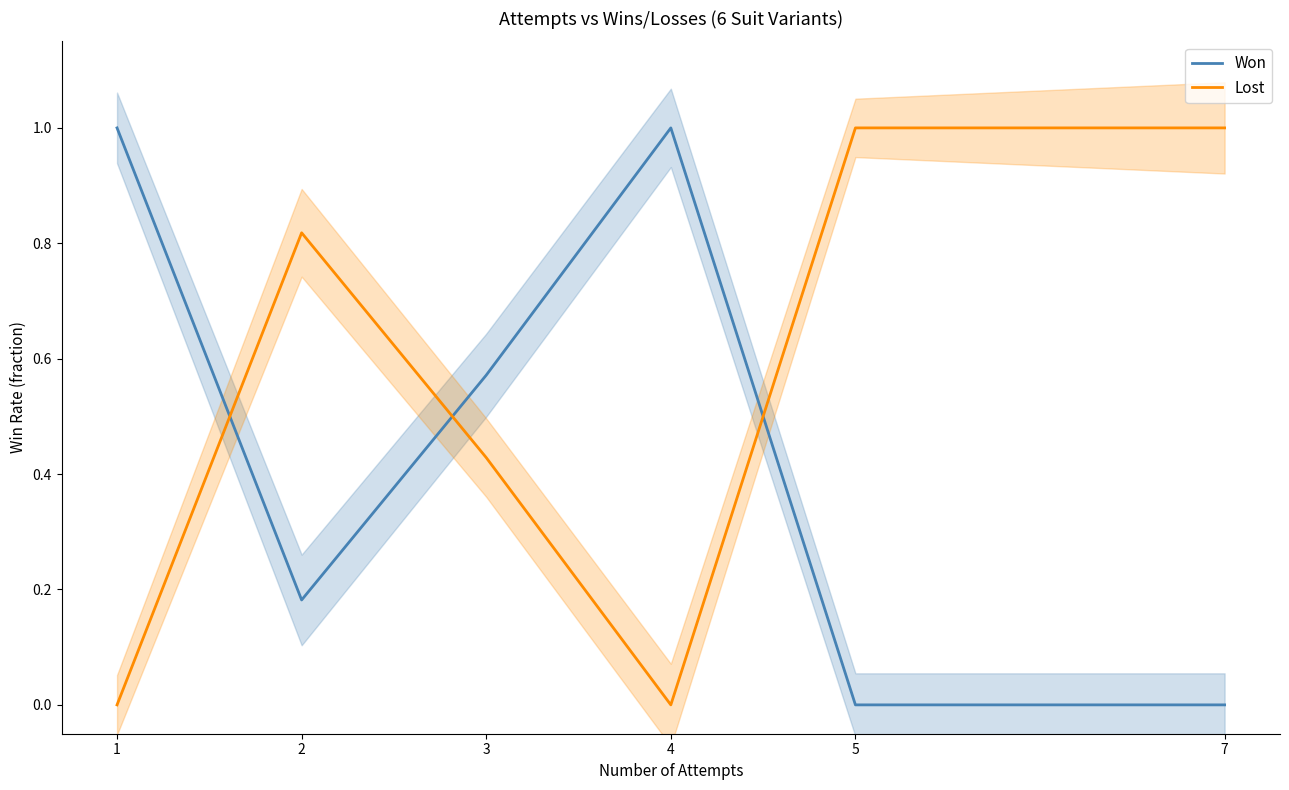

List the series in order of their overall mean, highest first.

Lost, Won